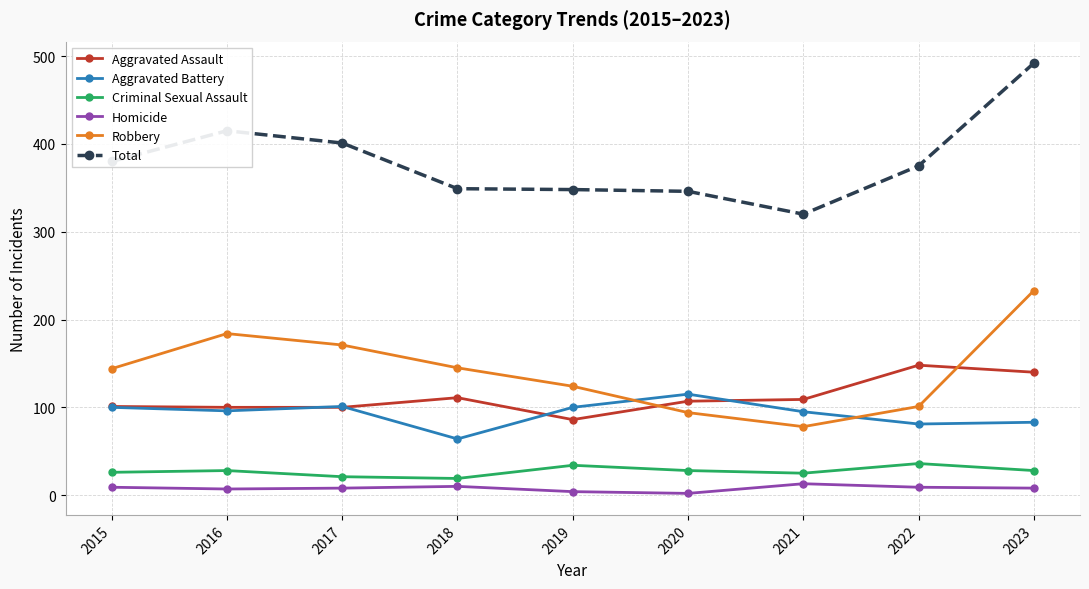

How many lines are shown in the chart?

6